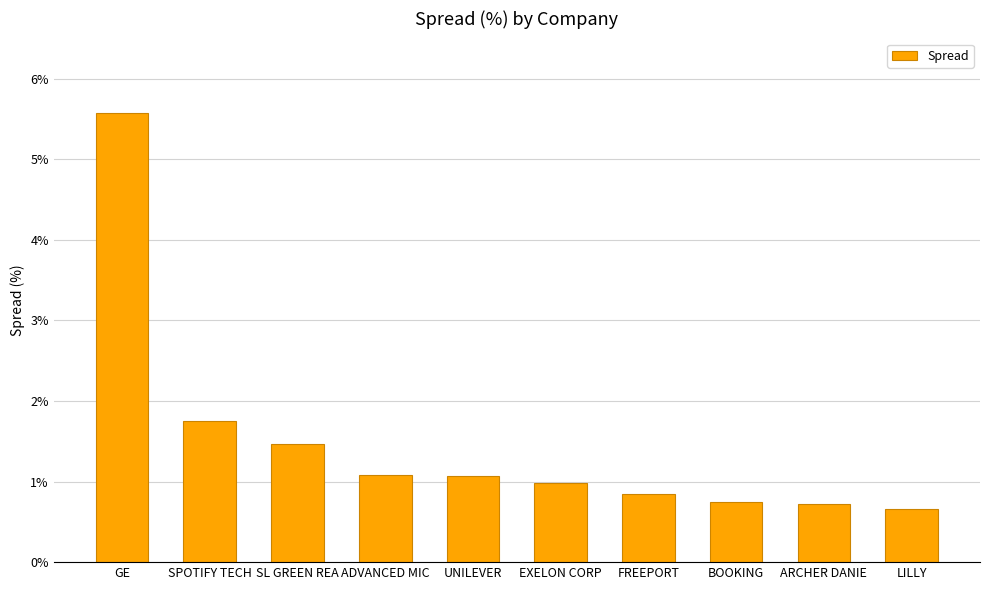

How many bars are there in total?

10